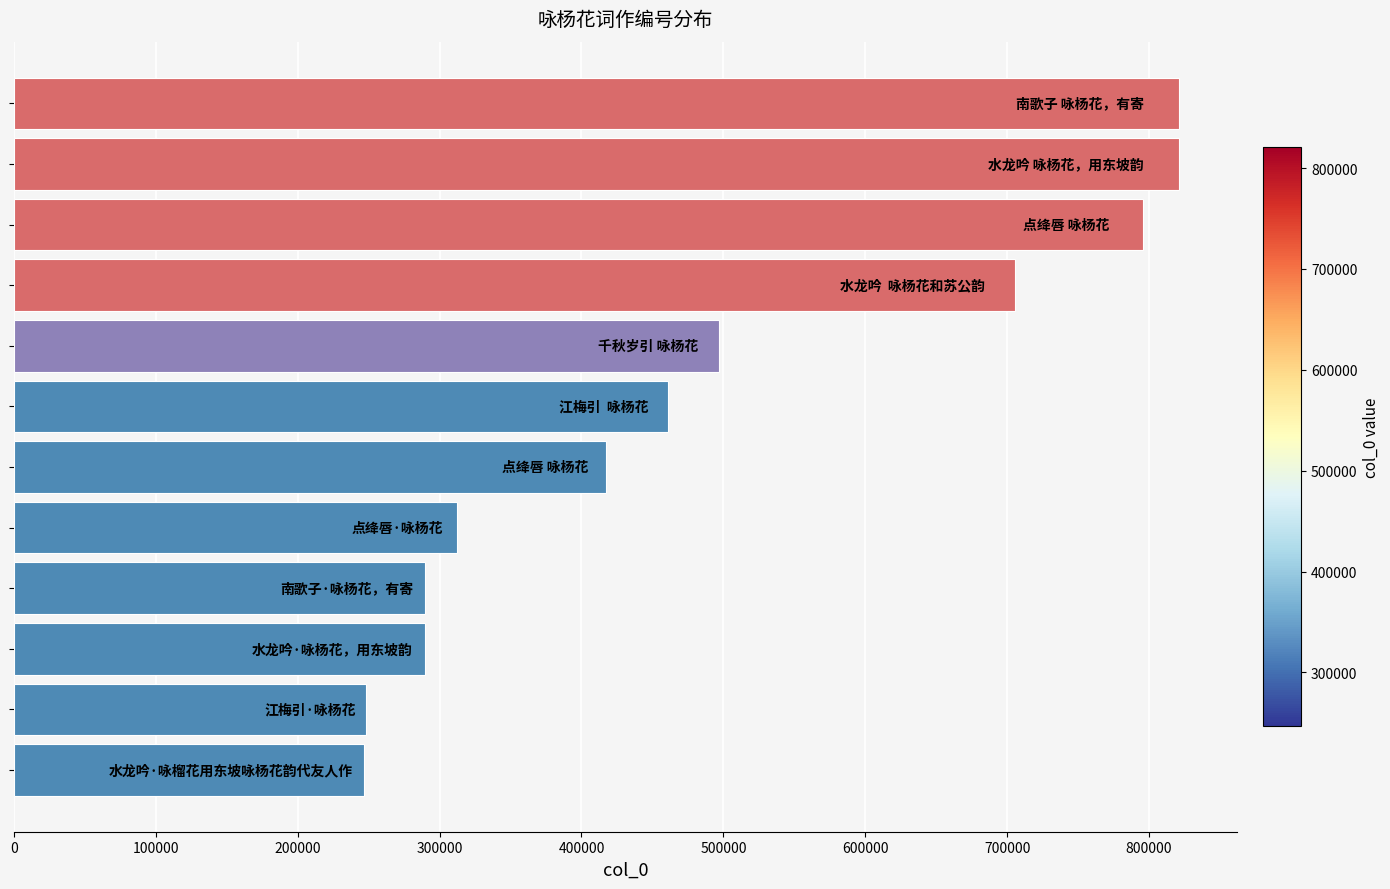

What is the minimum value shown in the chart?

246552